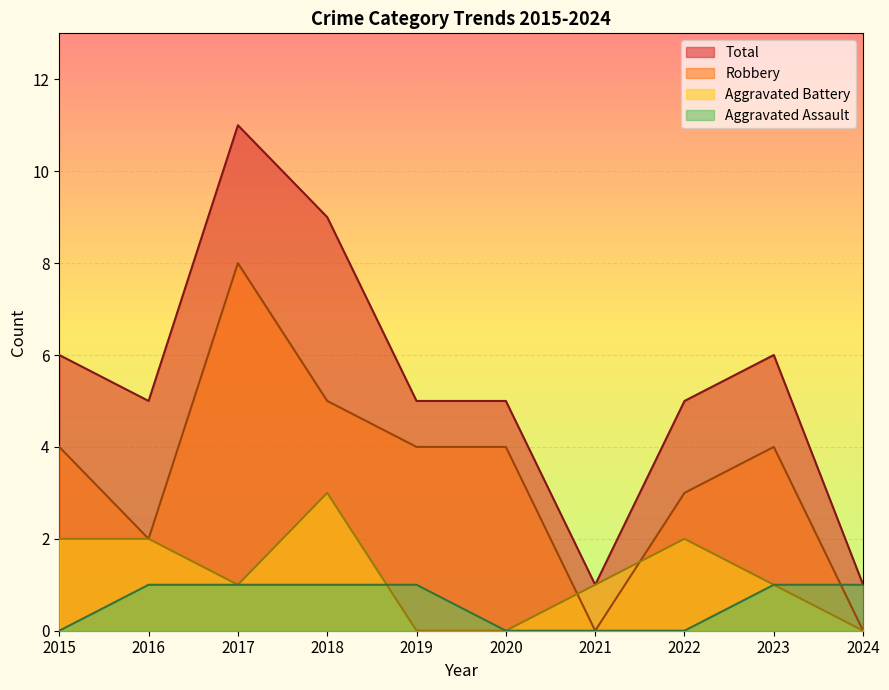

At which category is the sum across all series the highest?

2017